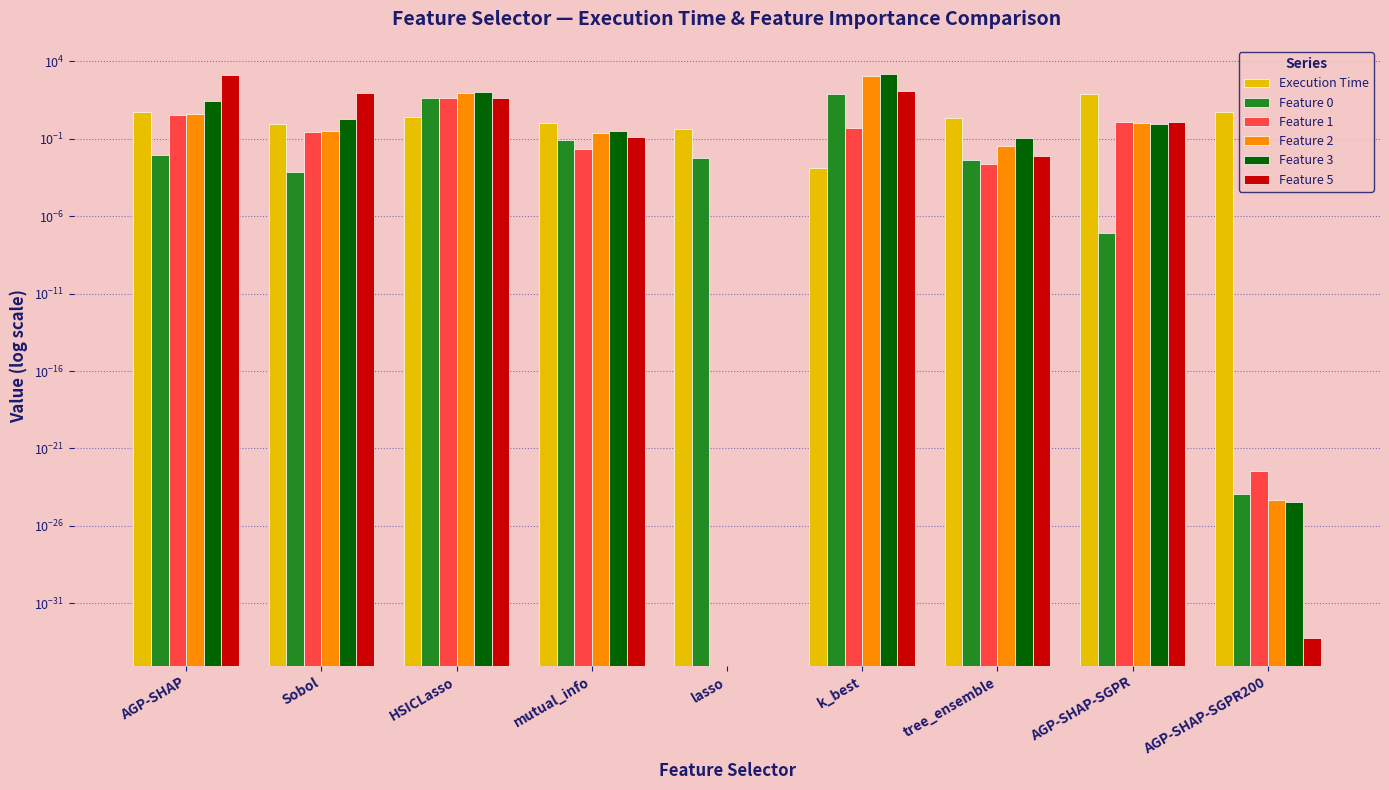

How many bars are there in each group?

6